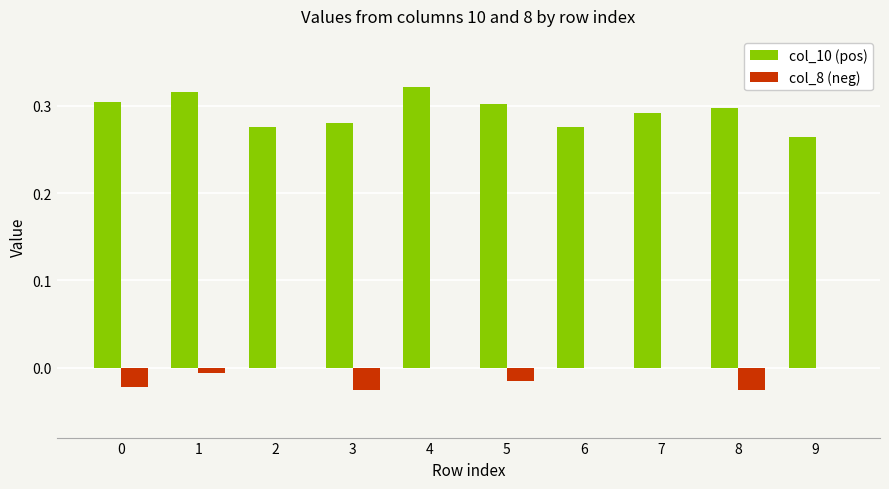

True or false: col_10 (pos) has a value of 0.3 at 3.

True